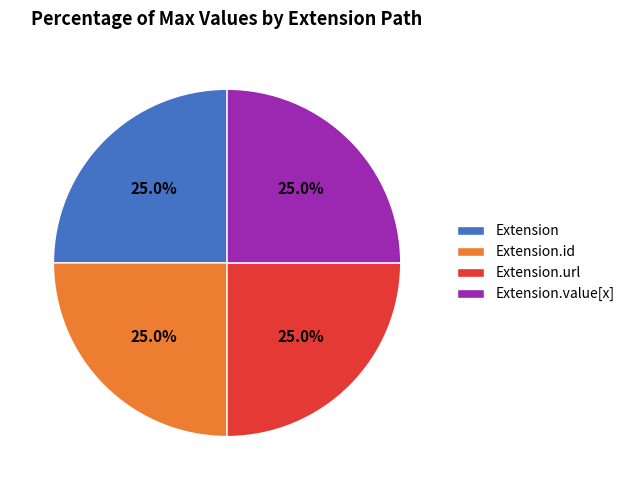

Count the number of slices in the pie.

4